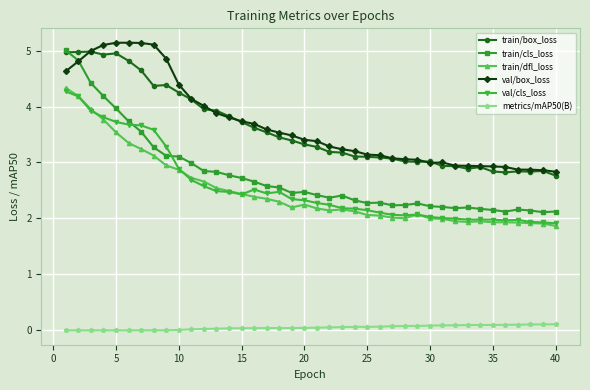

True or false: metrics/mAP50(B) and train/dfl_loss cross at least once.

False